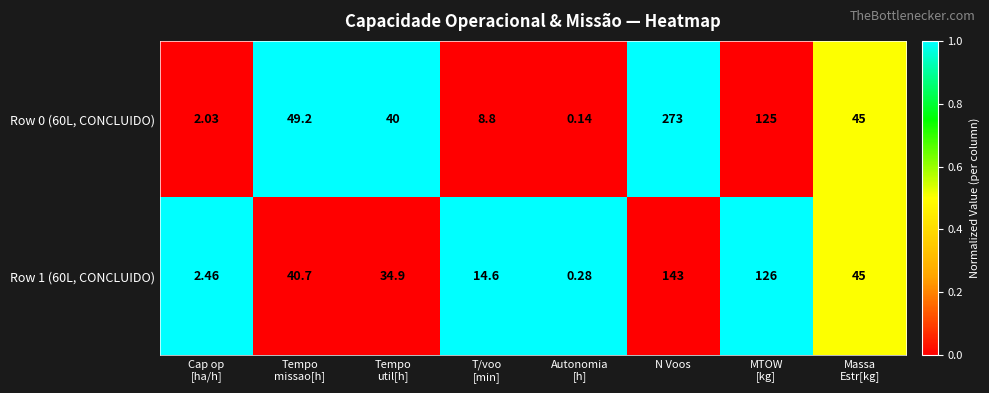

Rank the series by their average value, from lowest to highest.

Row 1 (60L, CONCLUIDO), Row 0 (60L, CONCLUIDO)